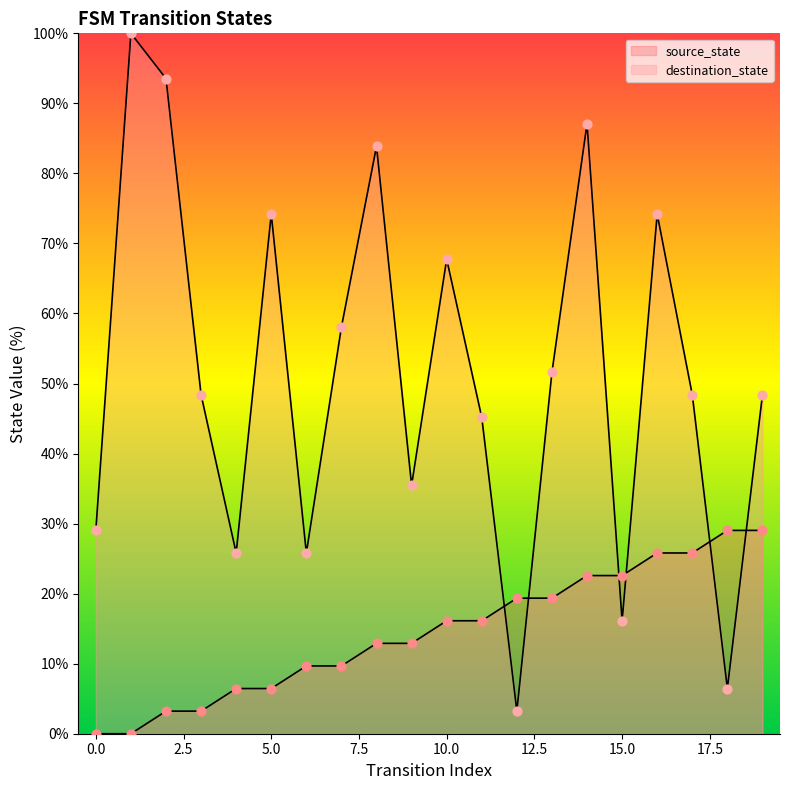

At which category is the sum across all series the highest?

14